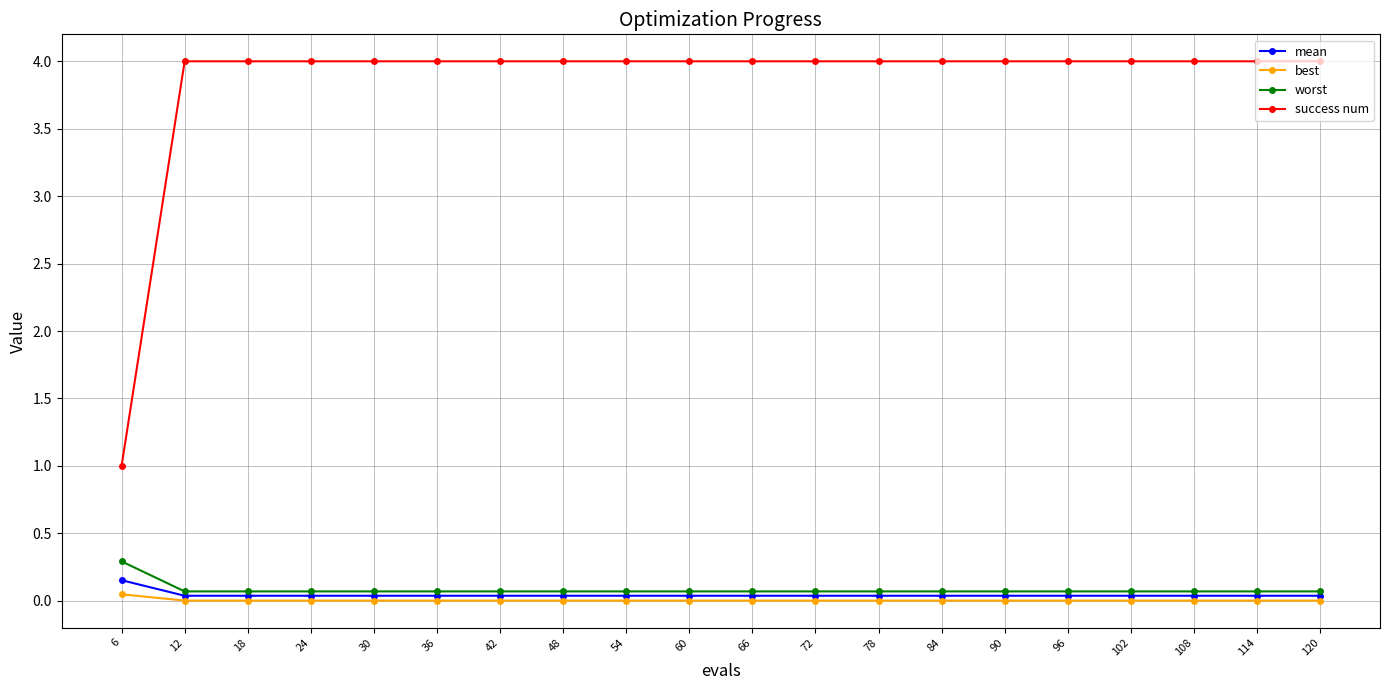

Which series has the largest range (max minus min)?

success num